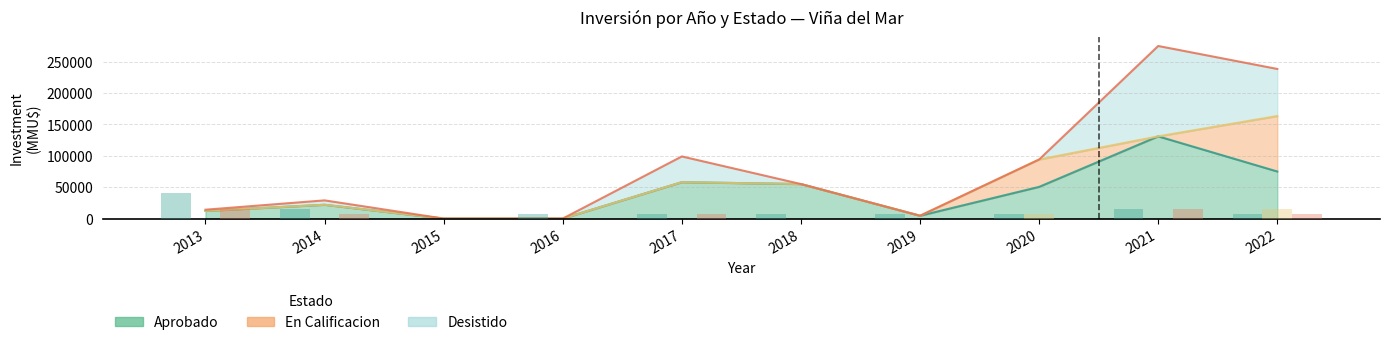

True or false: Desistido has a value of -8040 at 2016.

False